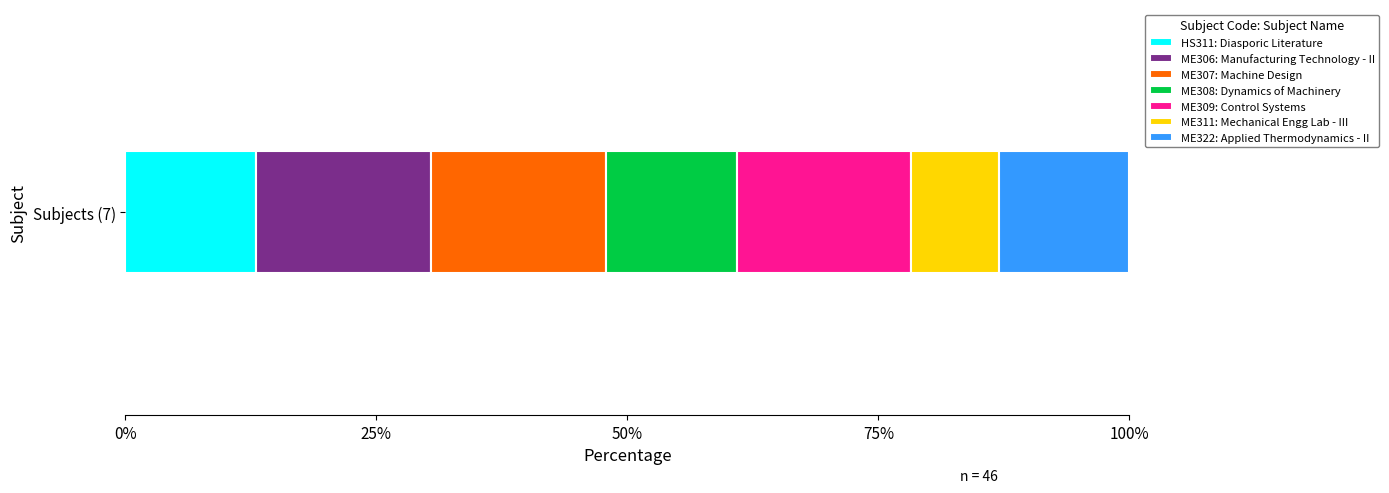

Reading right to left, list all the values displayed in this chart.

ME322=6	ME311=4	ME309=8	ME308=6	ME307=8	ME306=8	HS311=6